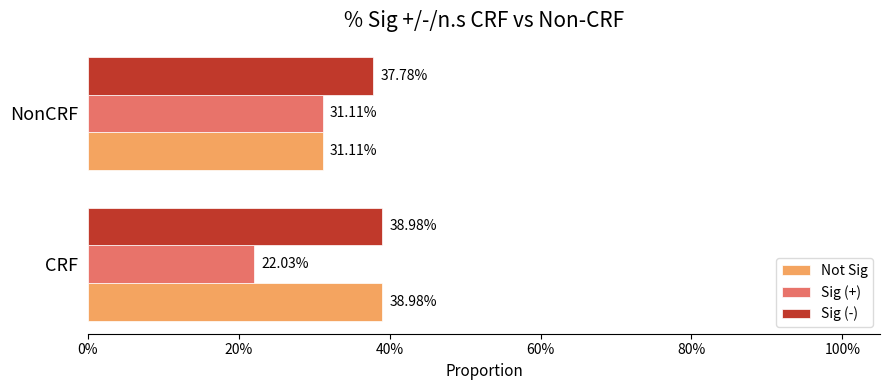

What are all the series names shown in the legend?

Not Sig, Sig (+), Sig (-)